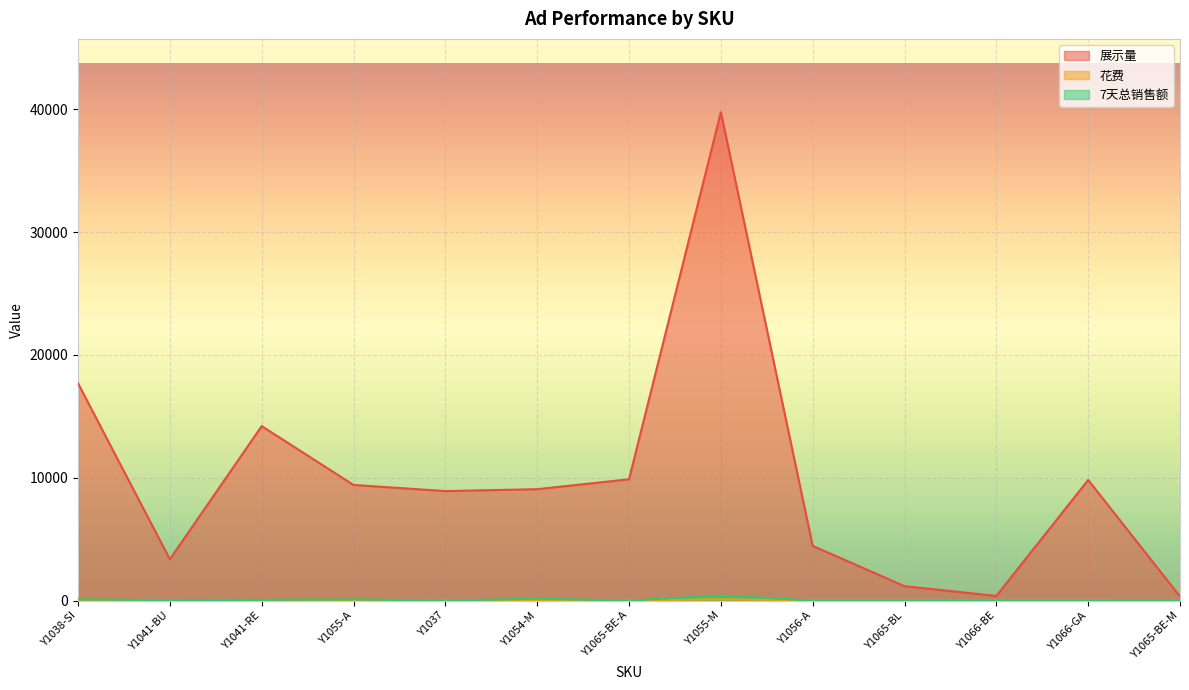

What are all the series names shown in the legend?

展示量, 花费, 7天总销售额